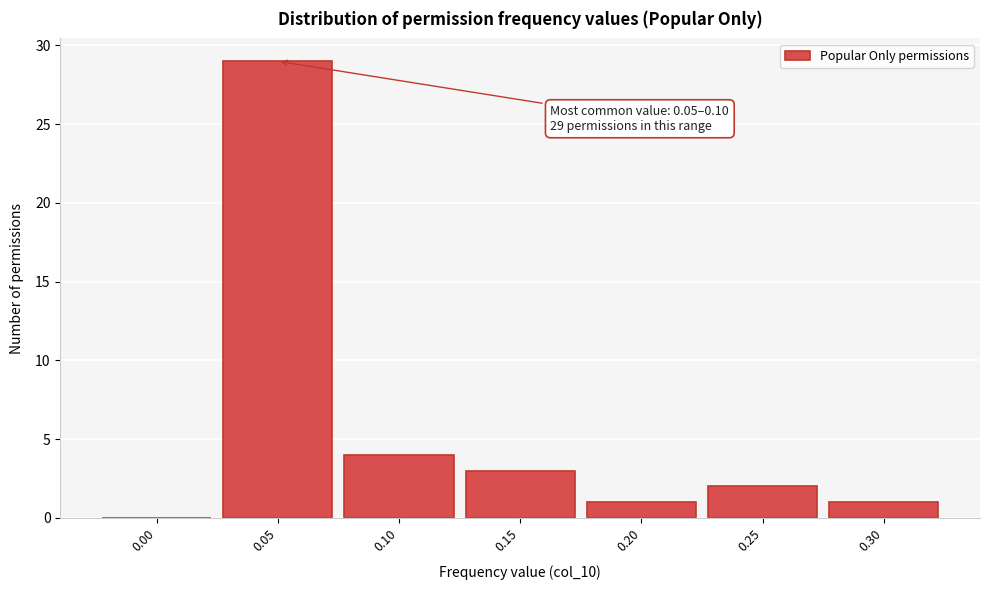

Reading left to right, what are all the values shown in this chart?

0.00=0	0.05=29	0.10=4	0.15=3	0.20=1	0.25=2	0.30=1